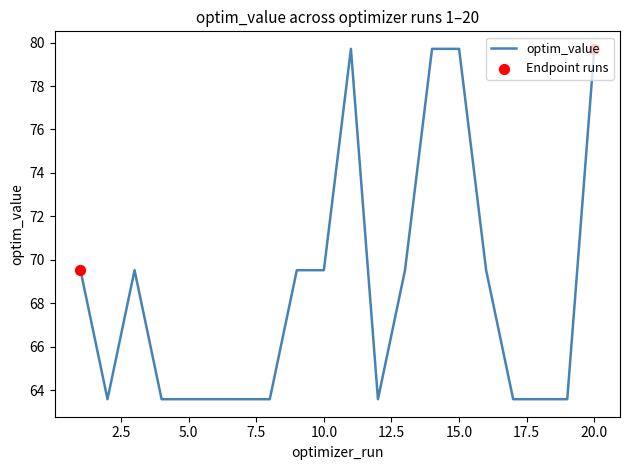

What is the greatest value displayed?

79.7